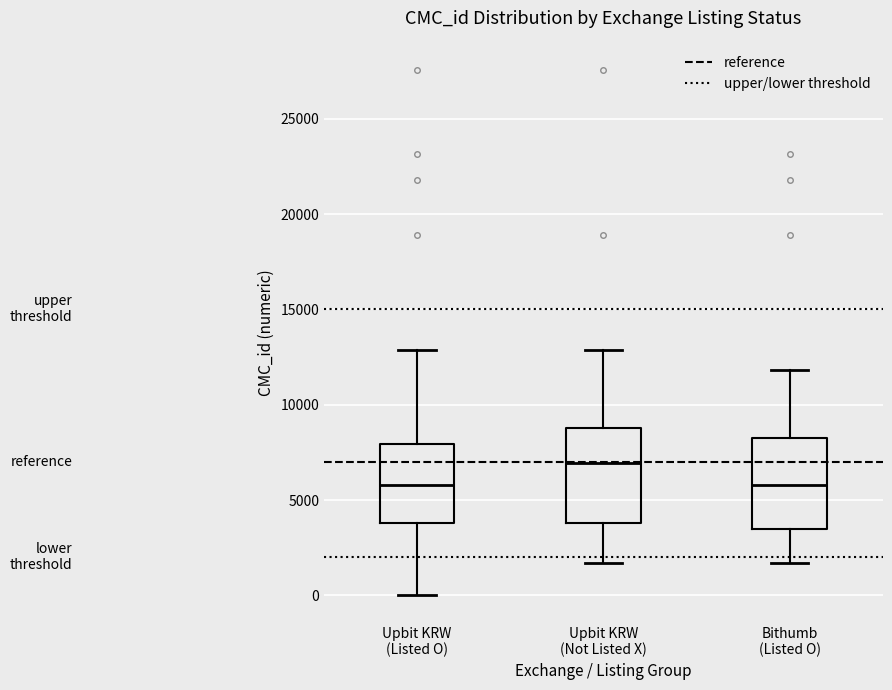

Reading left to right, transcribe this box plot: for each box, give where its median line is, the range the box spans, and where its two whiskers end, as read against the y-axis. The values are not printed on the chart, so give them approximately, as read against the axis.

Upbit KRW (Listed O): median 6000, box 4000 to 8000, whiskers 0 to 13000
Upbit KRW (Not Listed X): median 7000, box 4000 to 9000, whiskers 1500 to 13000
Bithumb (Listed O): median 6000, box 3500 to 8500, whiskers 1500 to 12000